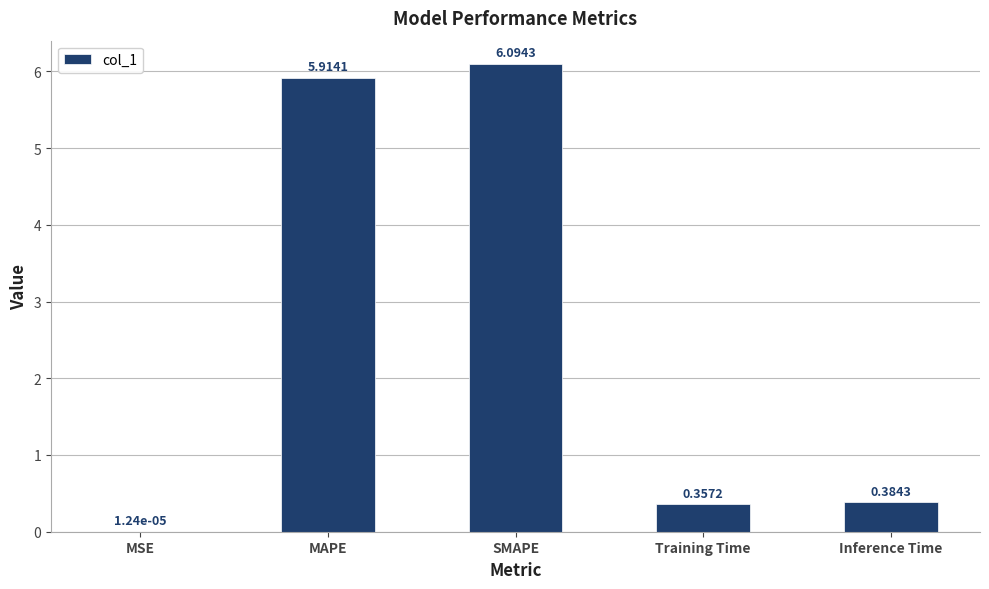

Which label corresponds to the largest value in the chart?

SMAPE